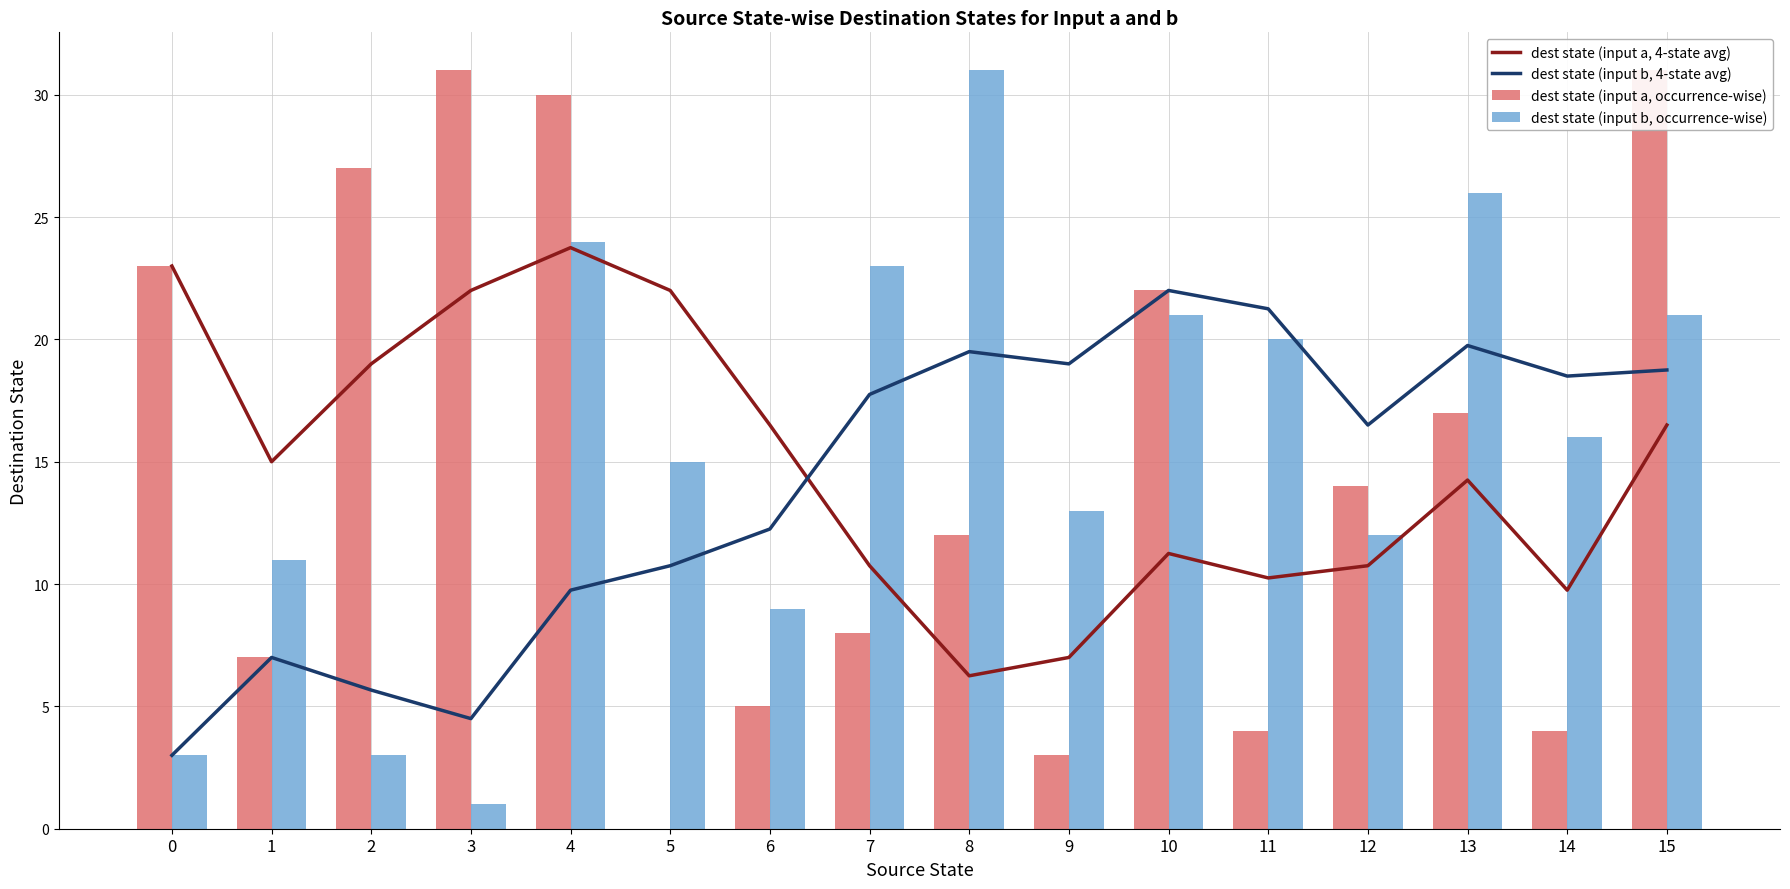

How many values in the dest state (input a, occurrence-wise) series exceed 14?

7